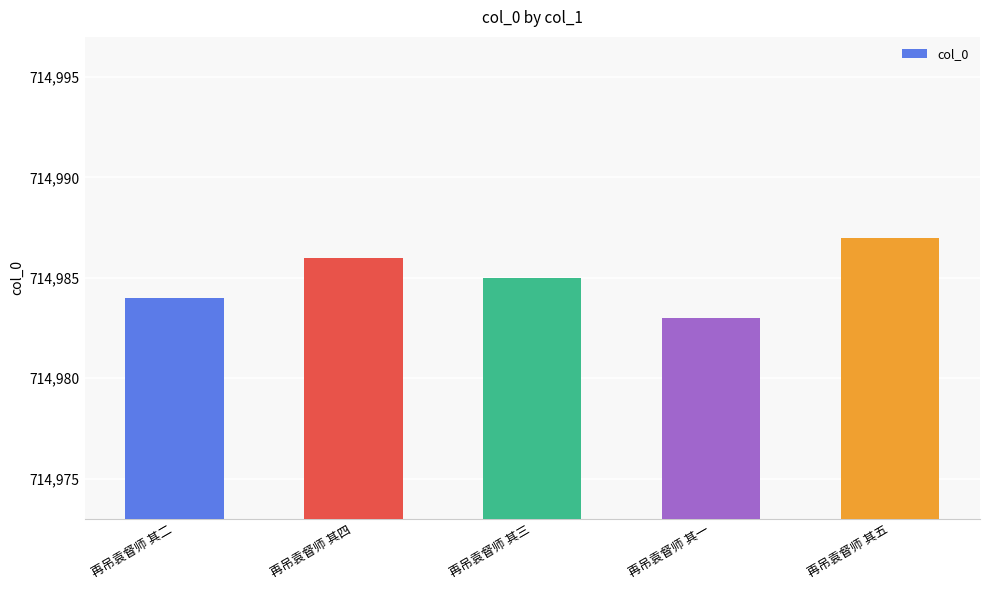

How many data points are less than 714985?

2